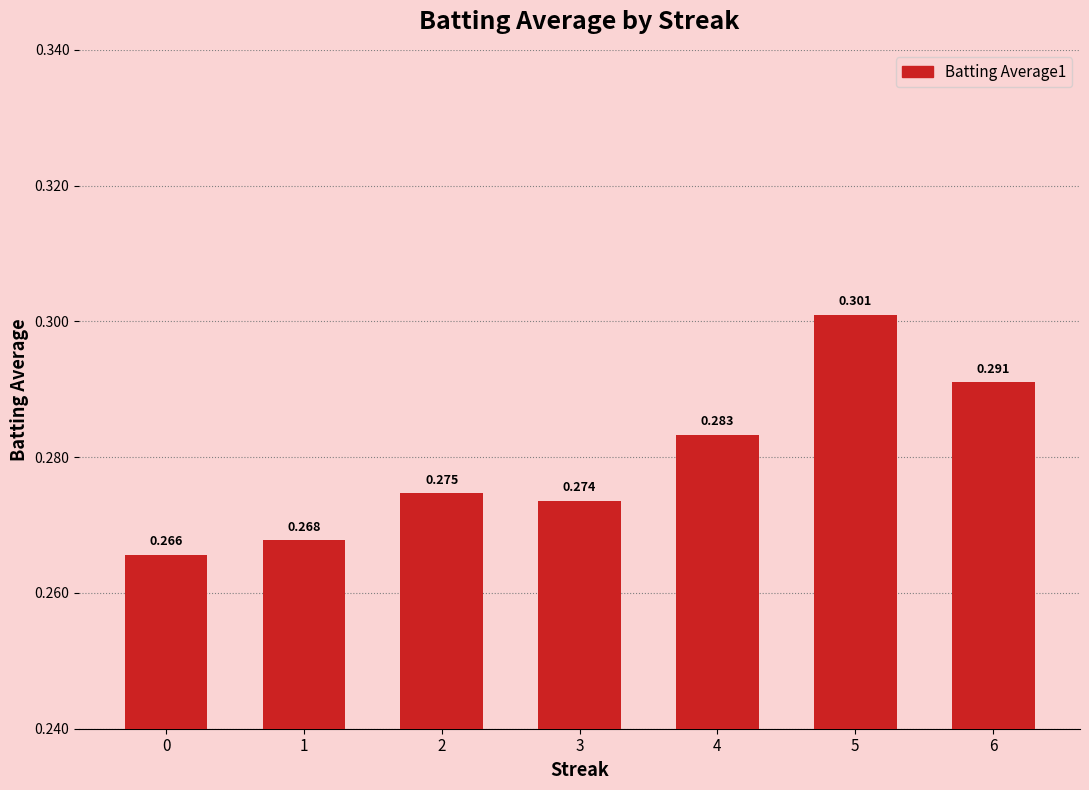

How many data points does each series have?

7